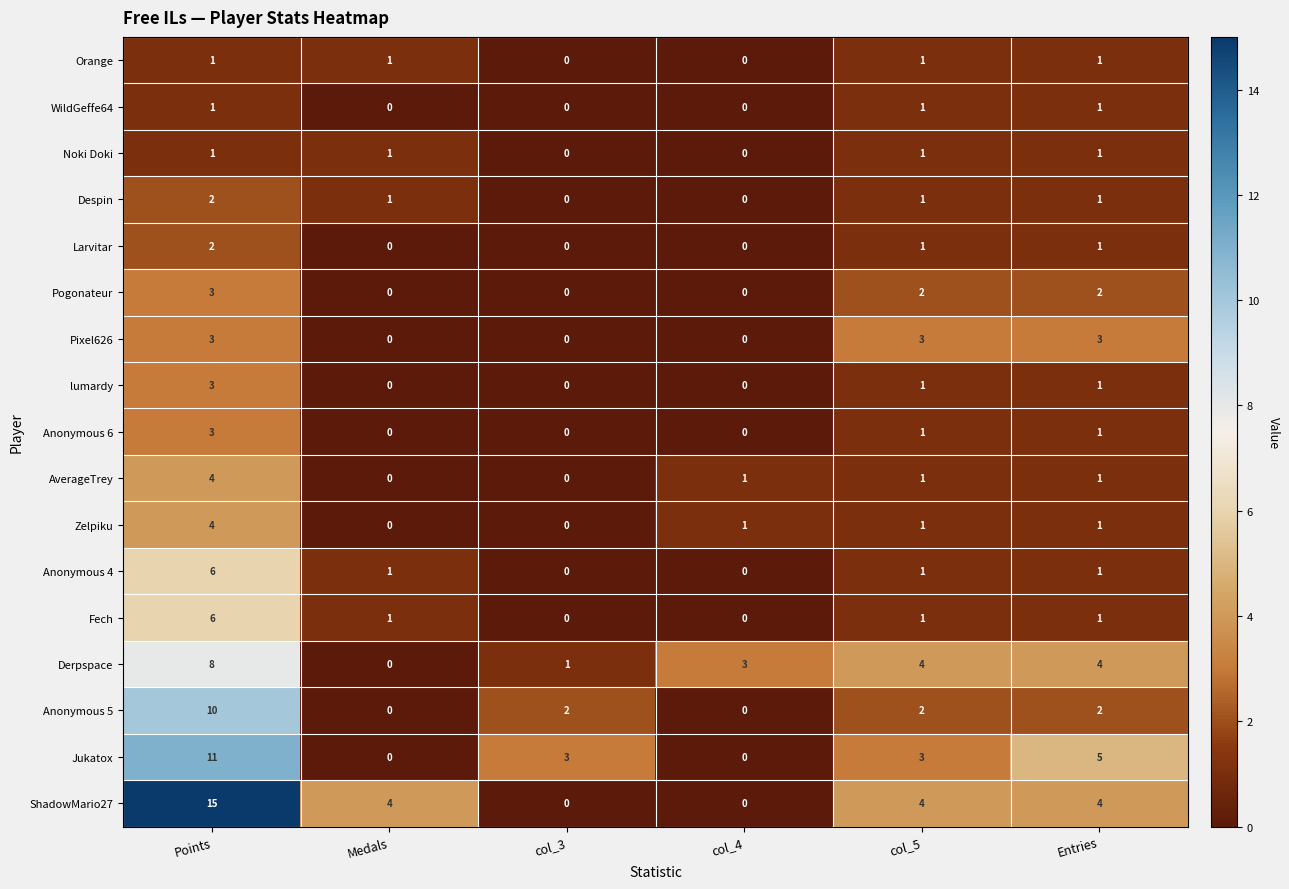

Count the number of data series in this chart.

17